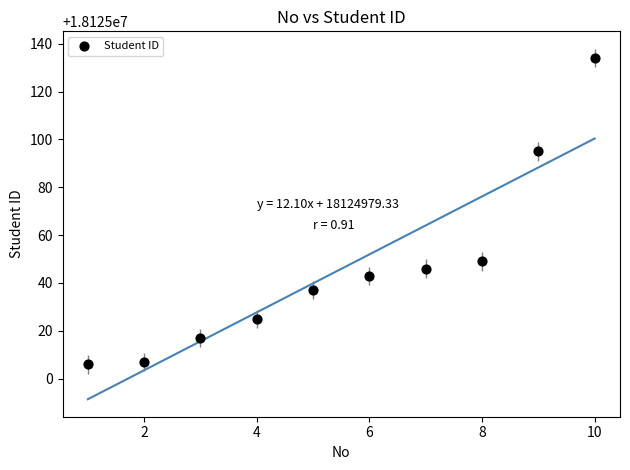

What is the range of Y values (max minus min)?

128